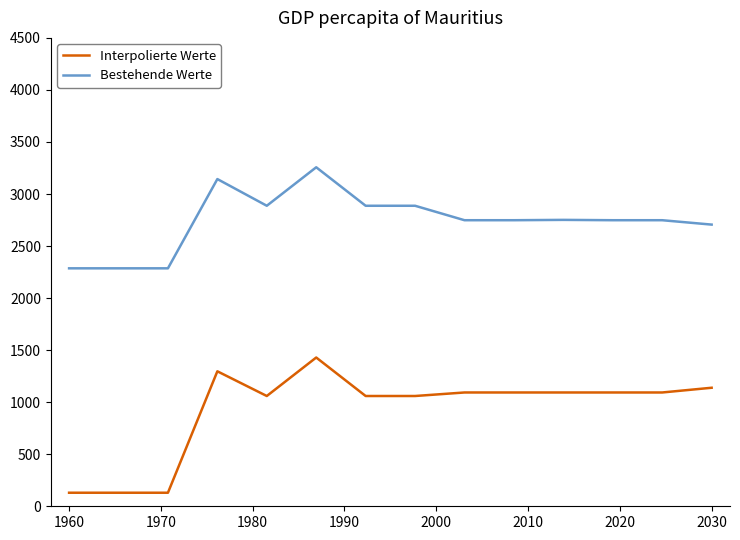

Does the chart have visible grid lines?

No